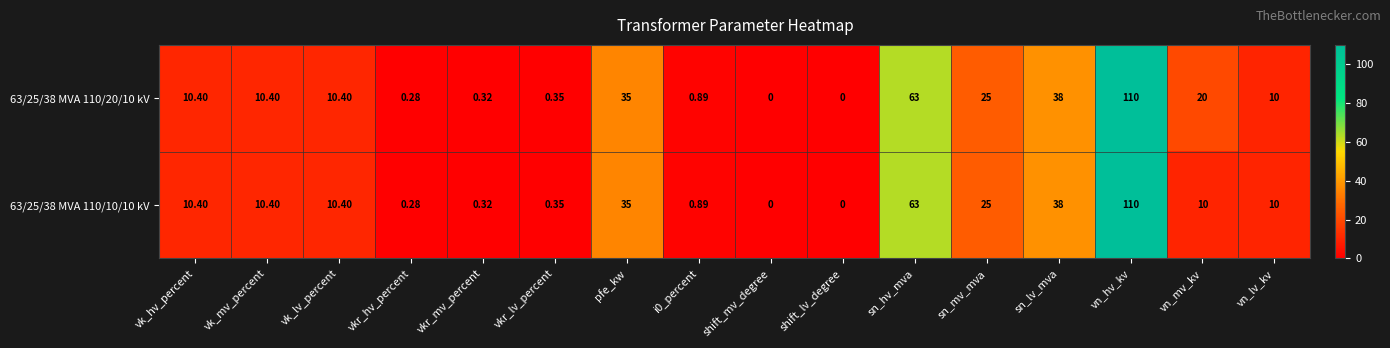

Where does the 63/25/38 MVA 110/20/10 kV series first go above 10?

vk_hv_percent